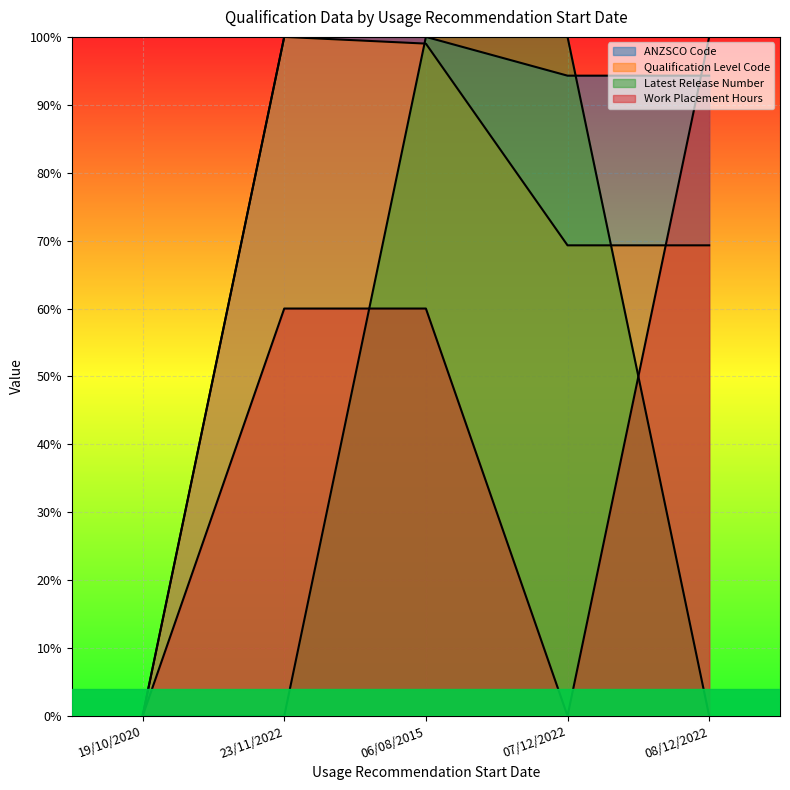

Is it true that Work Placement Hours equals 1.0 at 08/12/2022?

True